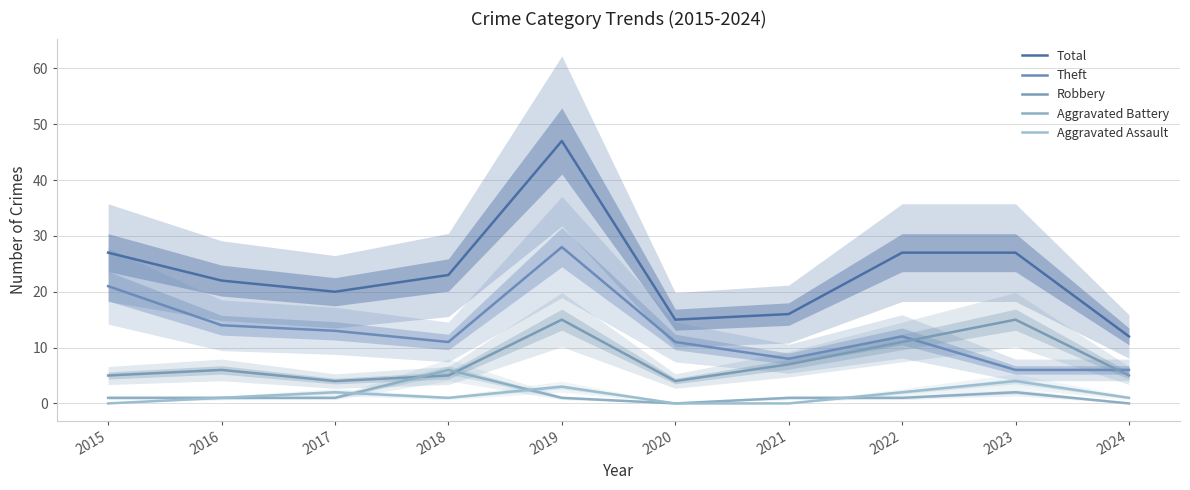

Which series has the largest range (max minus min)?

Total